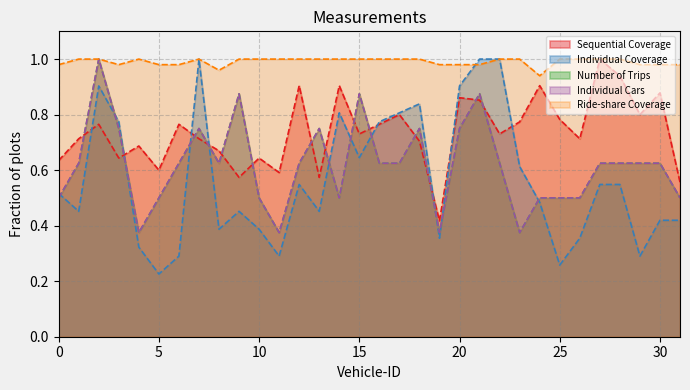

Is the value of Individual Cars at 17 greater than the value of Sequential Coverage at 13?

Yes